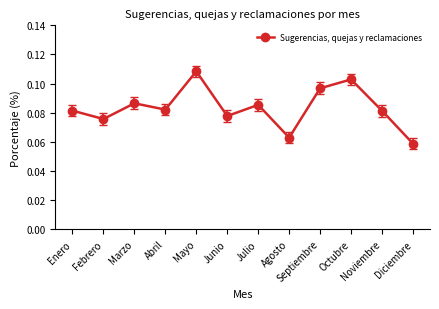

How many interior local valleys (lower than both neighbors) does the data have?

4